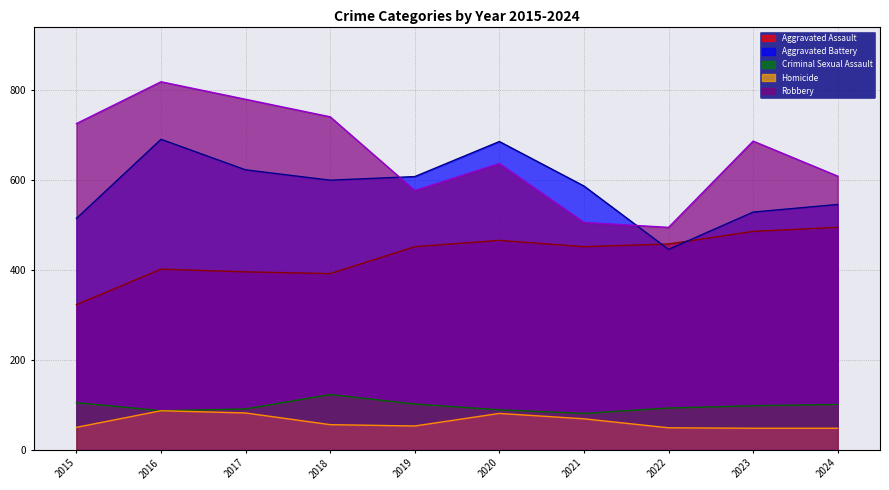

Which has a higher value, 2019 or 2016?

2019